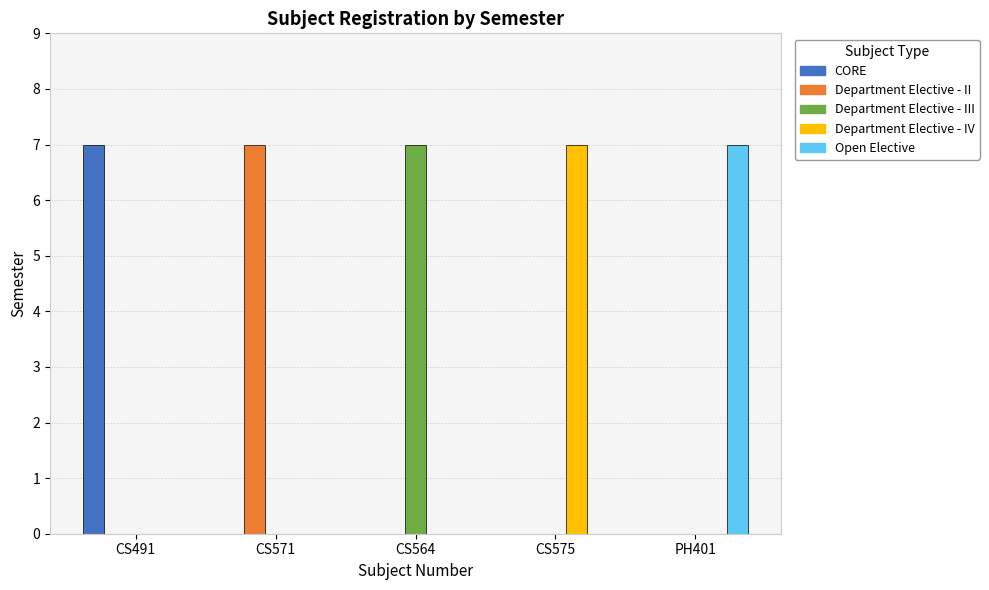

Reading left to right, list all the values displayed in this chart.

CORE: CS491=7	CS571=0	CS564=0	CS575=0	PH401=0
Department Elective - II: CS491=0	CS571=7	CS564=0	CS575=0	PH401=0
Department Elective - III: CS491=0	CS571=0	CS564=7	CS575=0	PH401=0
Department Elective - IV: CS491=0	CS571=0	CS564=0	CS575=7	PH401=0
Open Elective: CS491=0	CS571=0	CS564=0	CS575=0	PH401=7